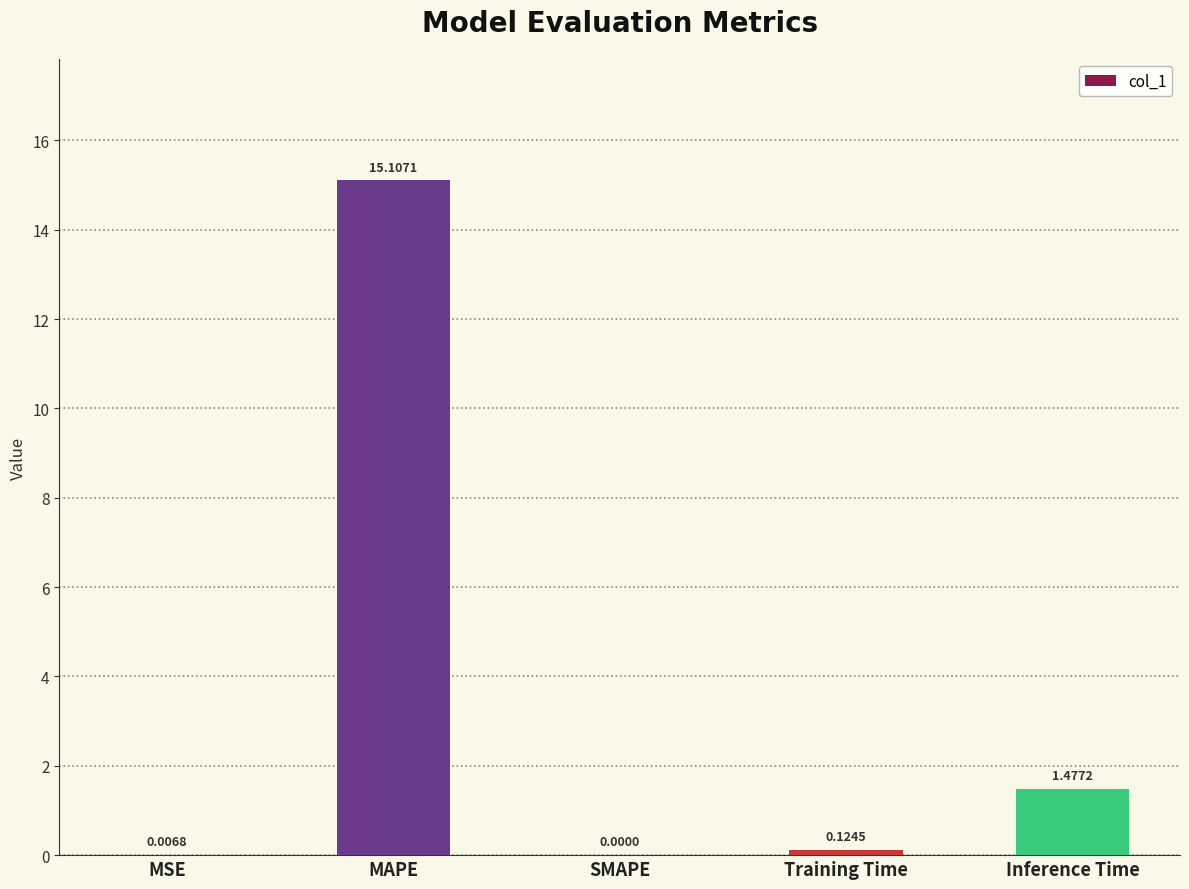

Which has a higher value, MAPE or MSE?

MAPE